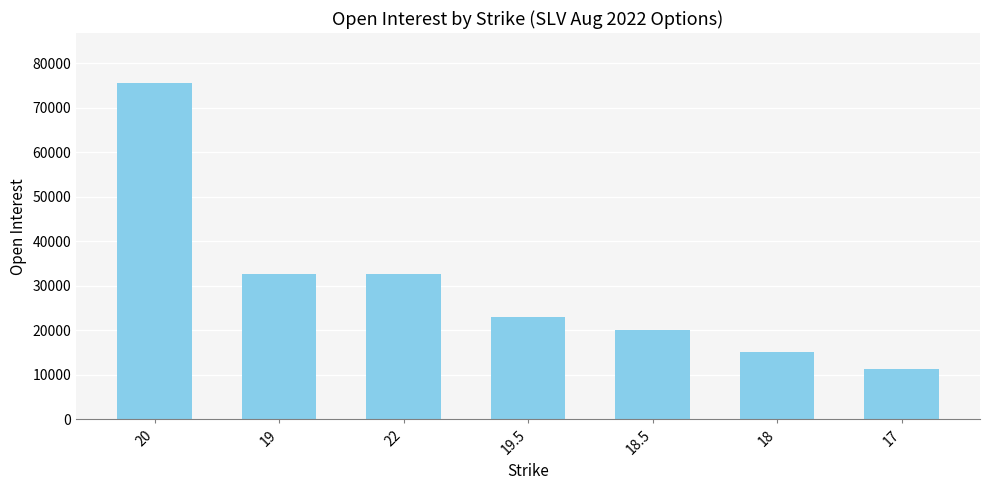

How many values are below 22972?

3